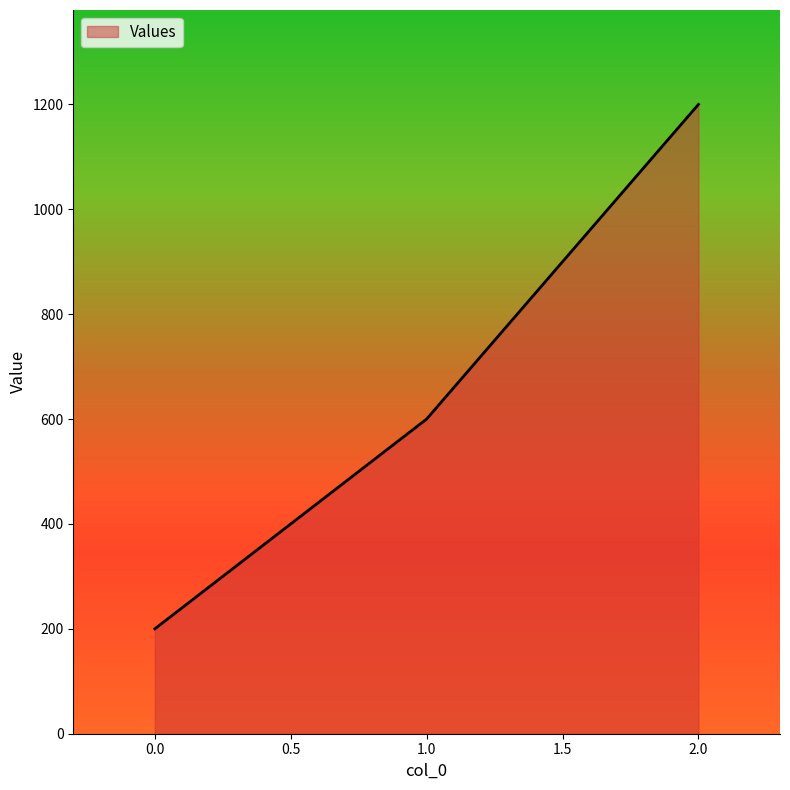

At which category does the chart reach its peak across all series?

2.0